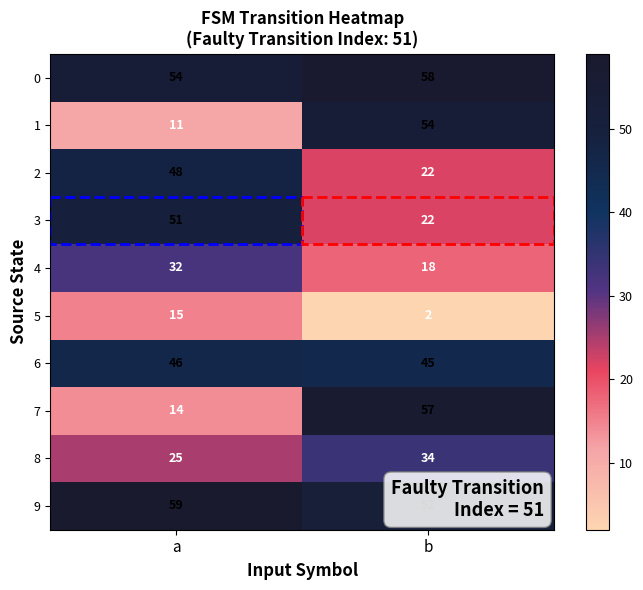

Which category has the highest value across all series?

a